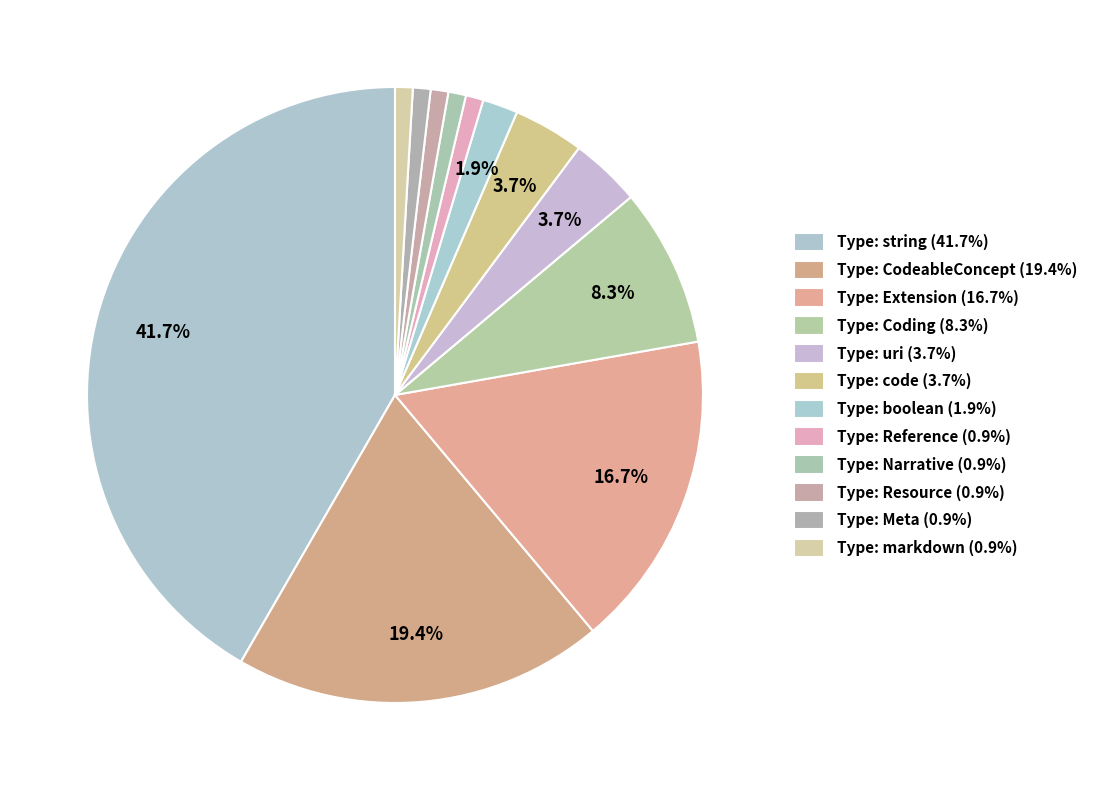

To the nearest percent, what is the combined percentage of Type: Resource and Type: Extension?

18%